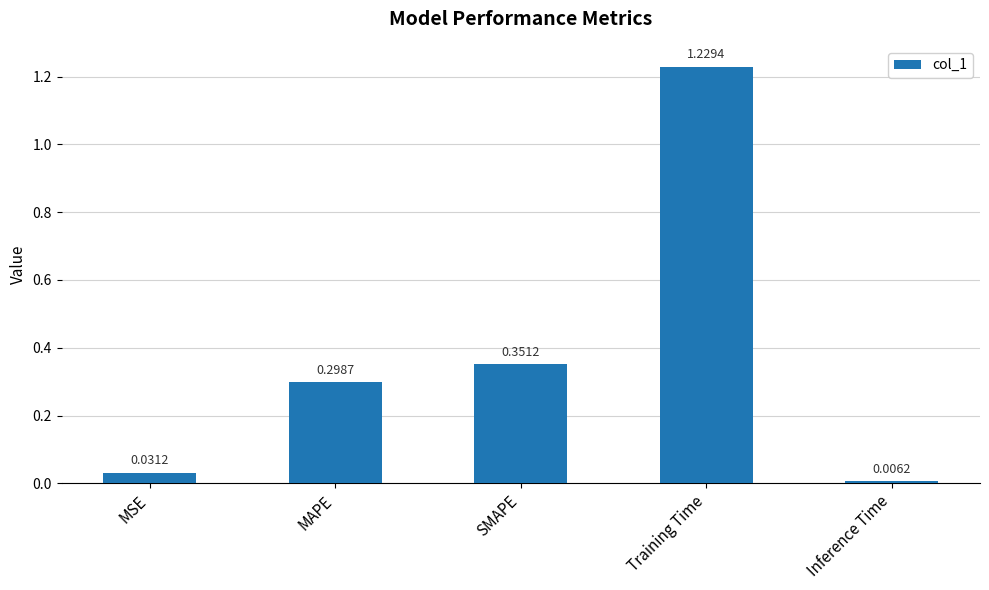

Rank the categories by value from highest to lowest.

Training Time, SMAPE, MAPE, MSE, Inference Time